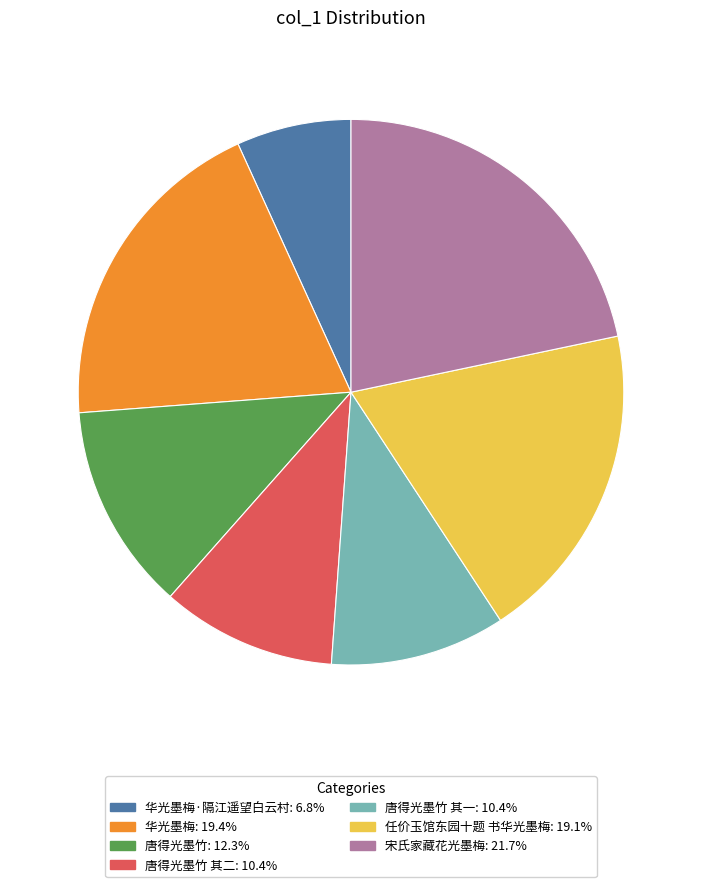

Is there any slice that represents more than half of the pie?

No